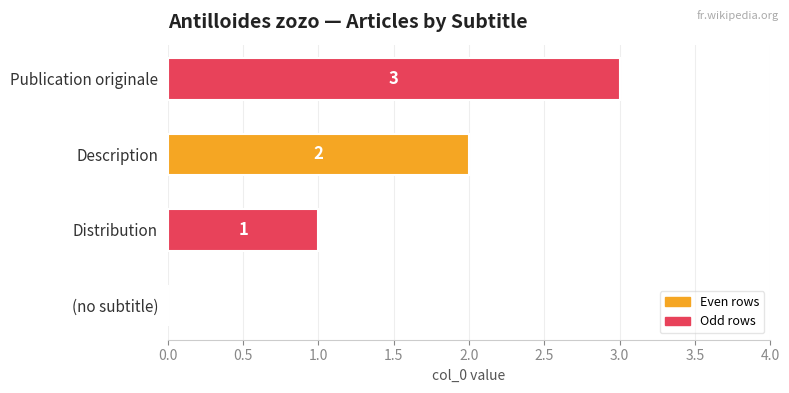

What is the maximum value shown in the chart?

3